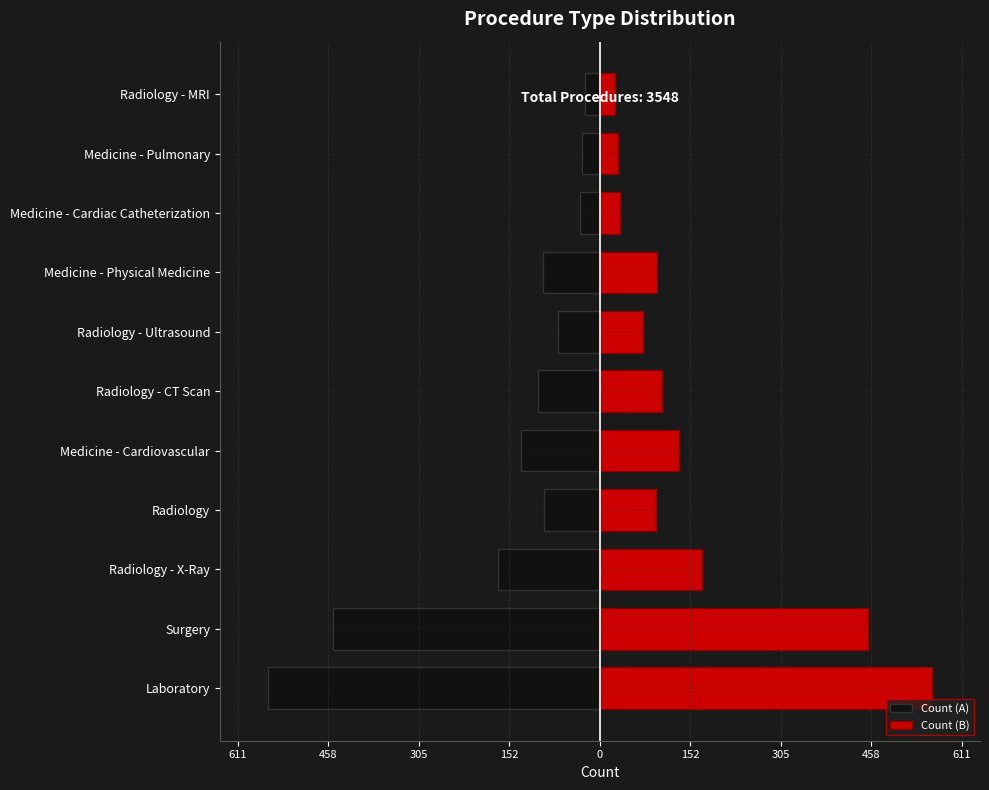

What is the average value of the Count (A) series?

-161